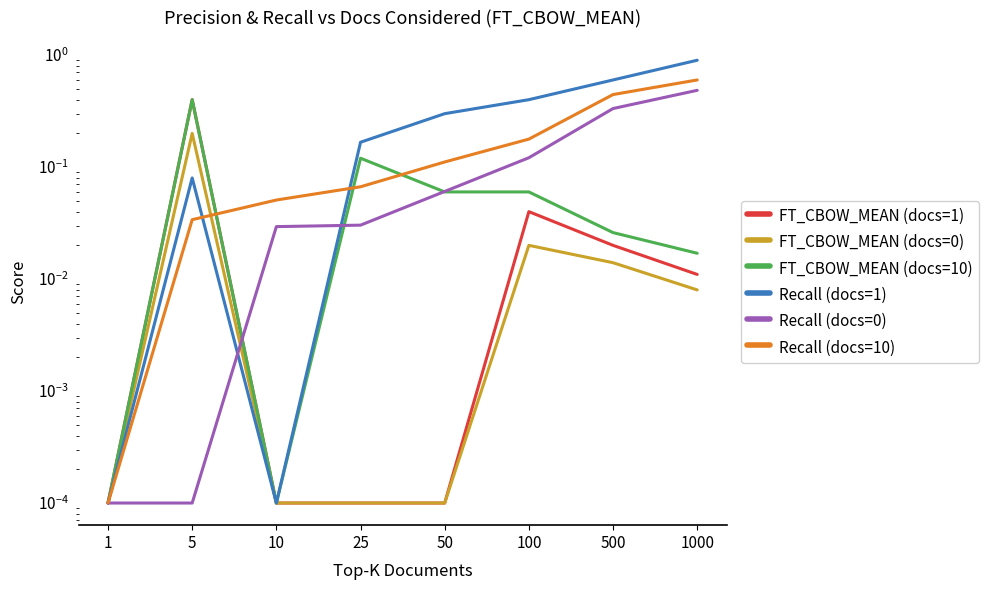

What is the sum of the Recall (docs=10) values at 1 and 50?

0.1